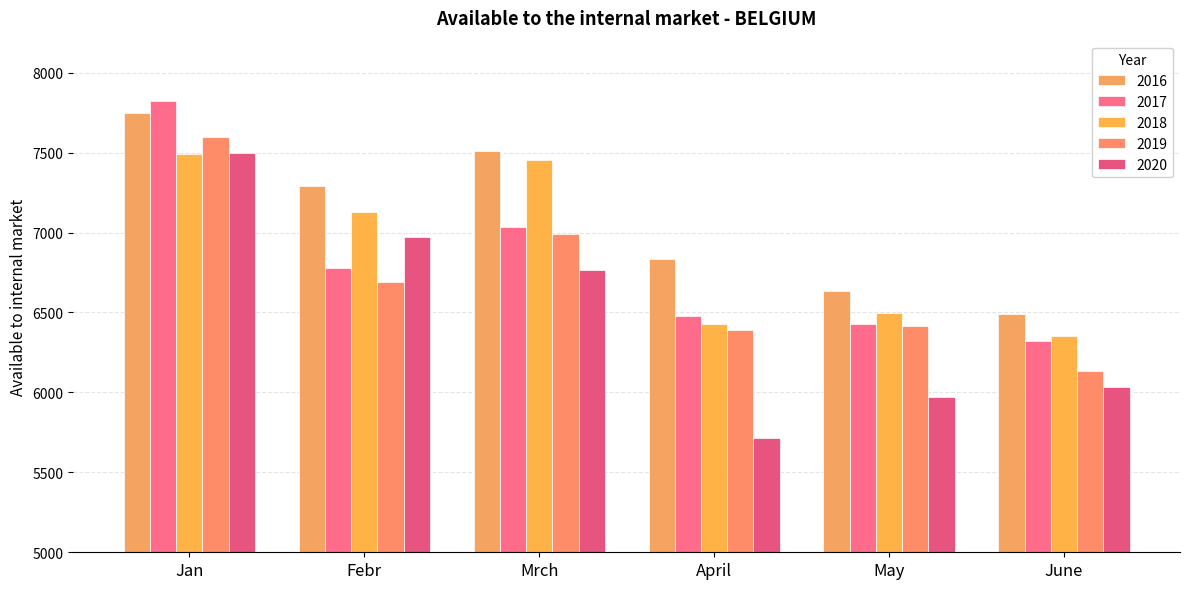

How many categories are shown in the chart?

6